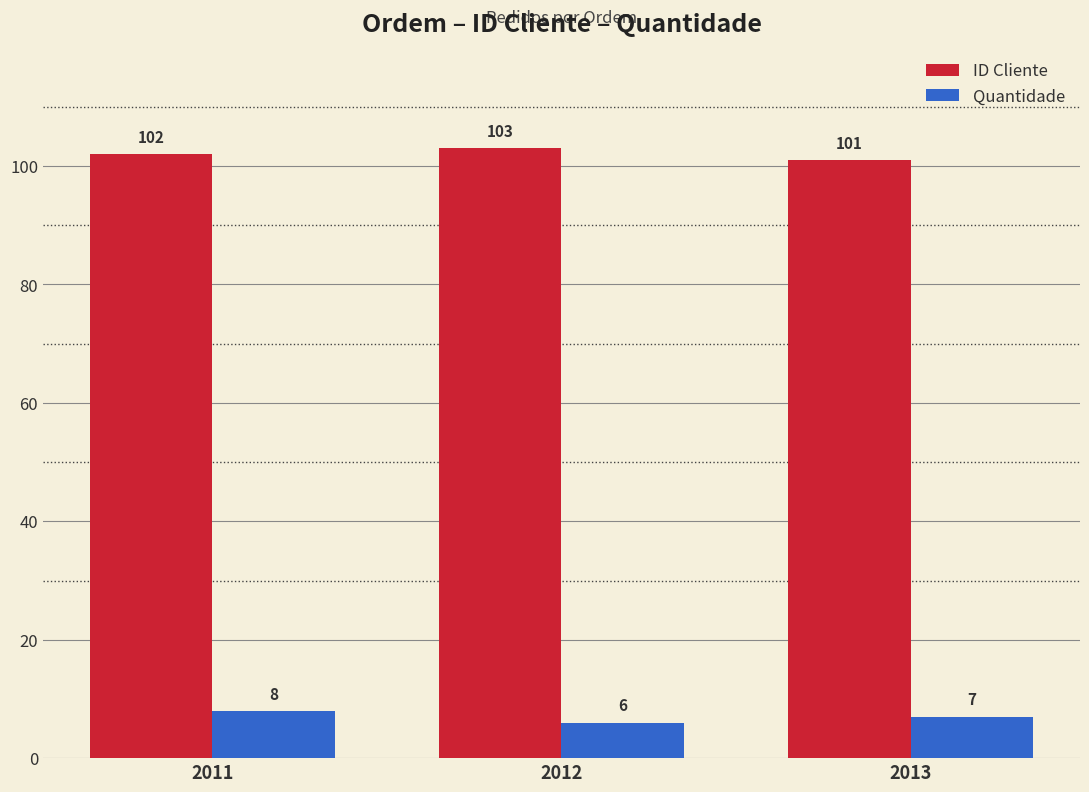

Does the chart contain any negative values?

No